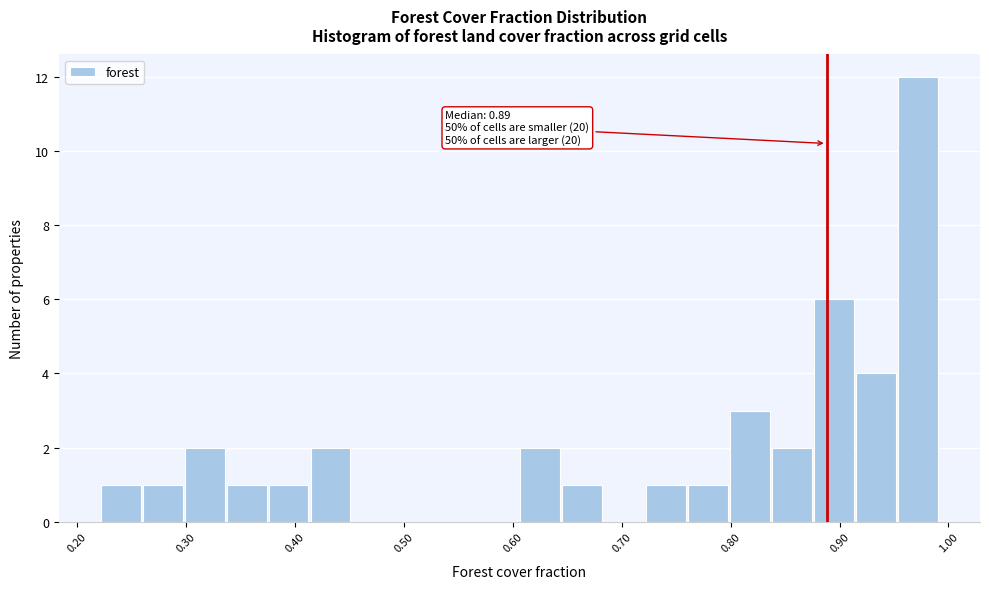

Around what value on the x-axis is the tallest bar? Give the approximate position of its centre, as read against the axis.

0.97